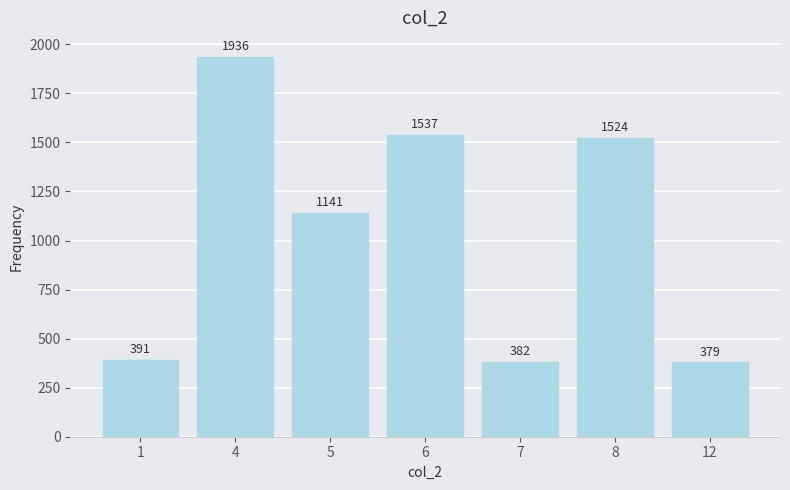

How many values are below 1141?

3